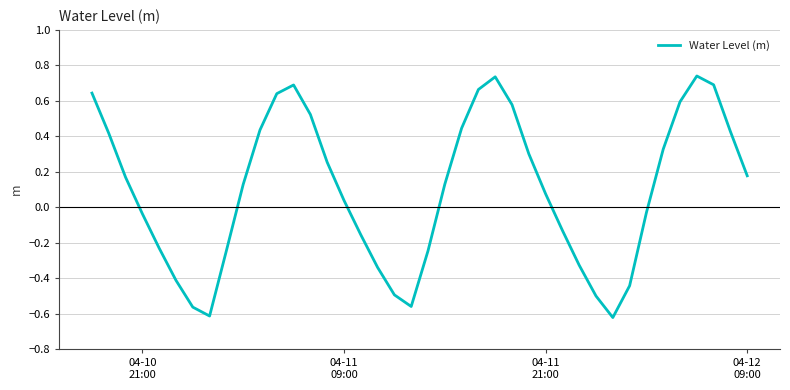

How many lines are shown in the chart?

1